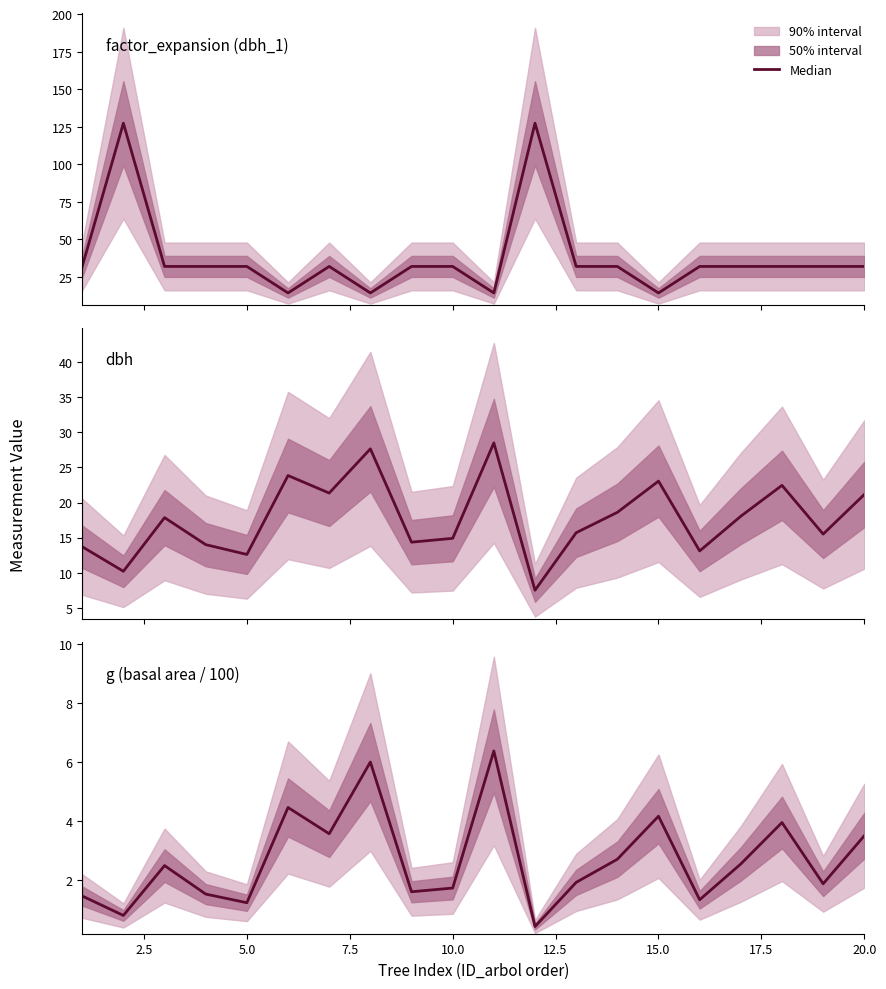

How many lines are shown in the chart?

3